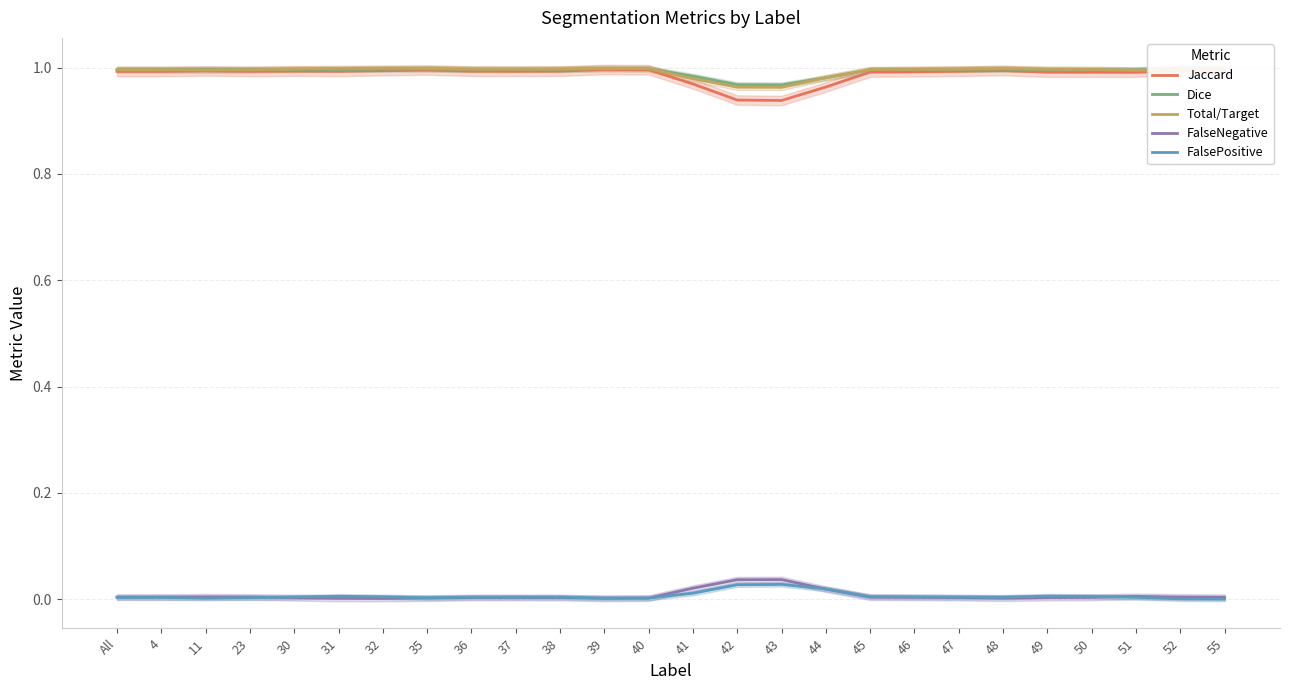

Which label corresponds to the smallest value in the chart?

55